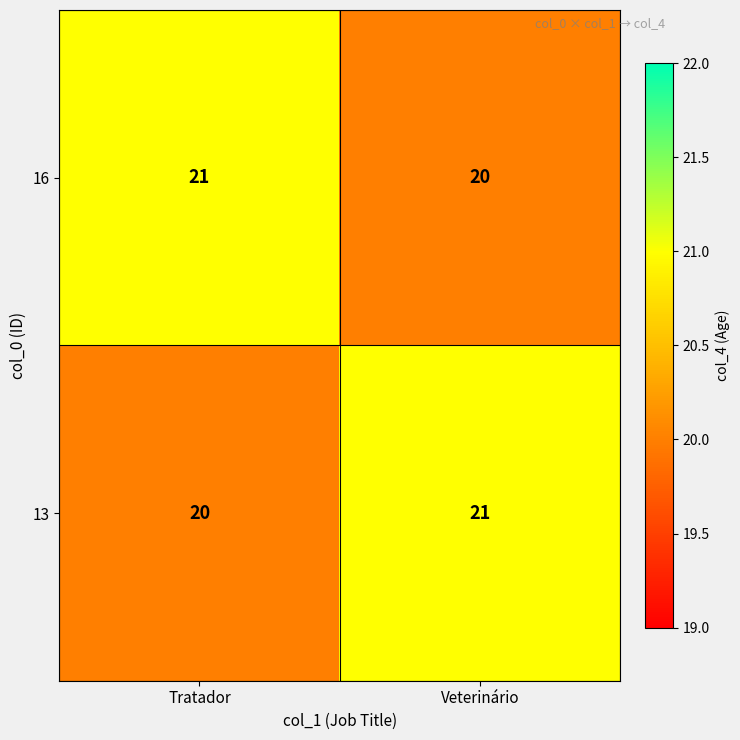

Reading left to right, what are all the values shown in this chart?

16: Tratador=21	Veterinário=20
13: Tratador=20	Veterinário=21